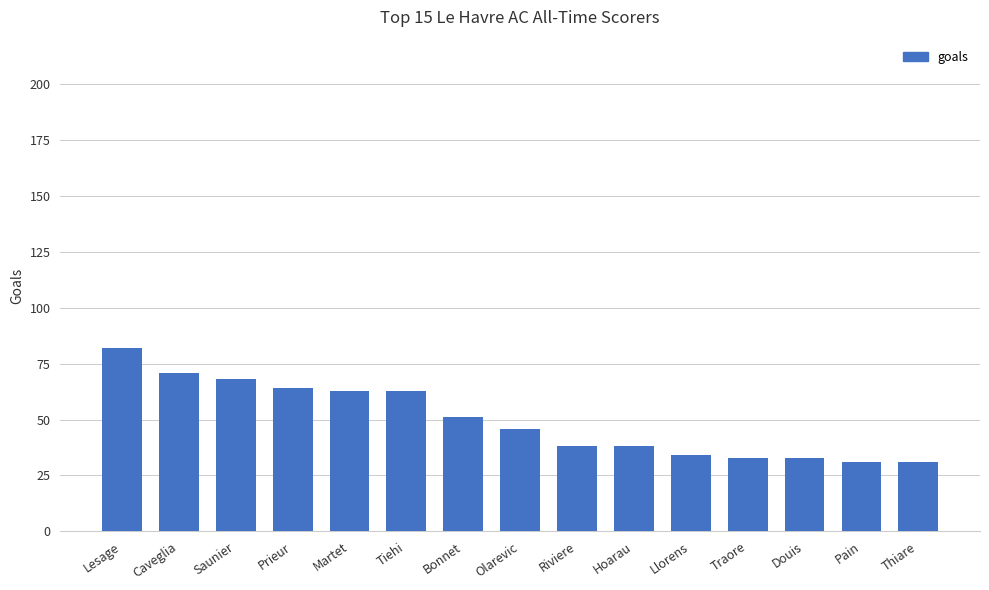

What position from the left is Douis?

13